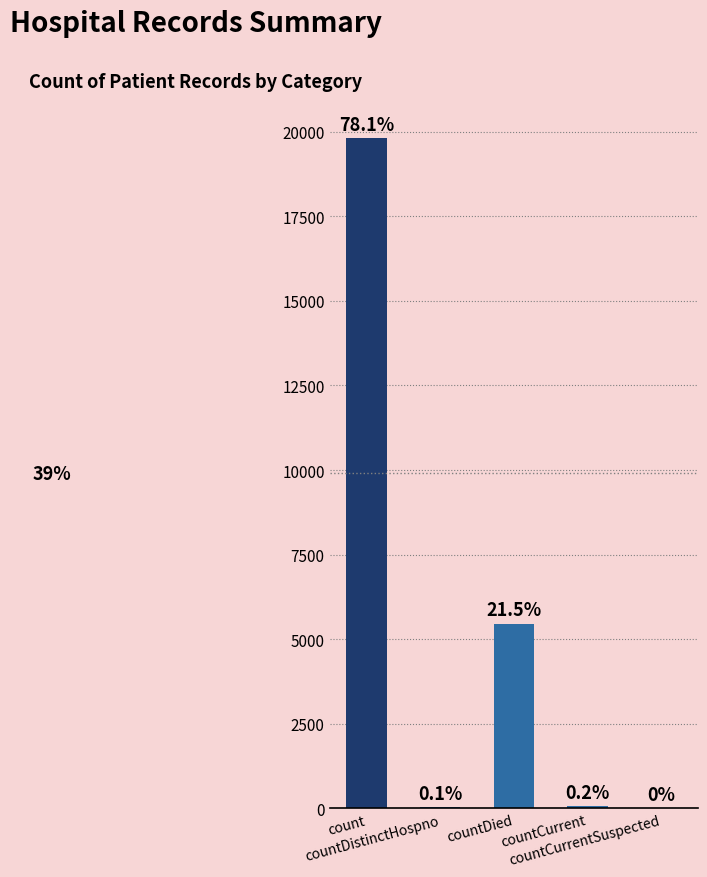

Does the chart contain stacked bars?

No